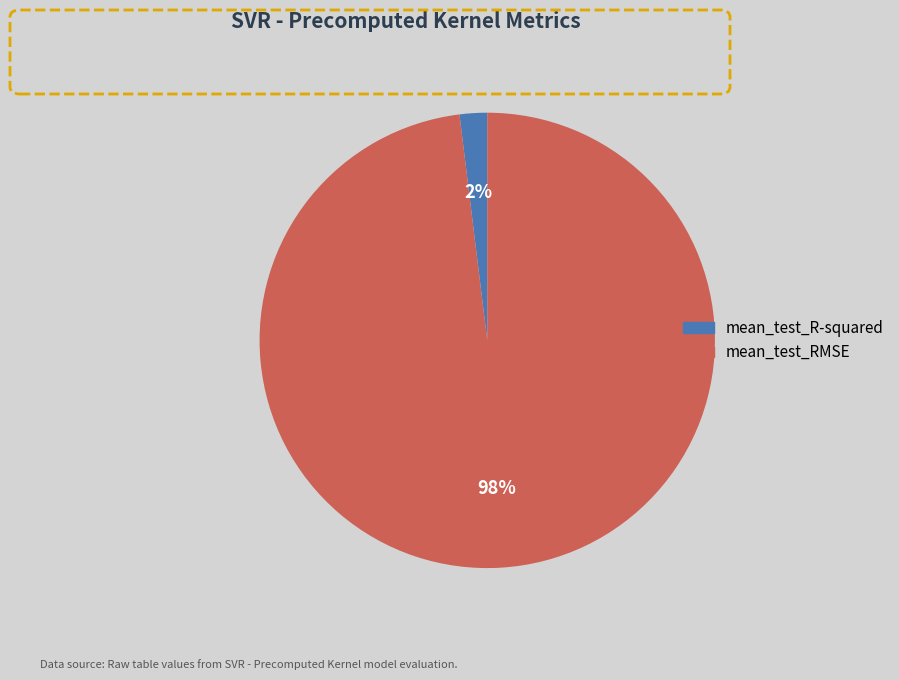

To the nearest percent, what portion does mean_test_RMSE represent?

98%